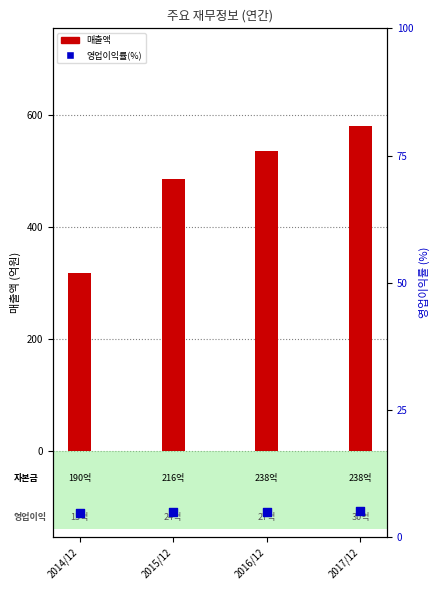

Which series has the largest total across all categories?

매출액